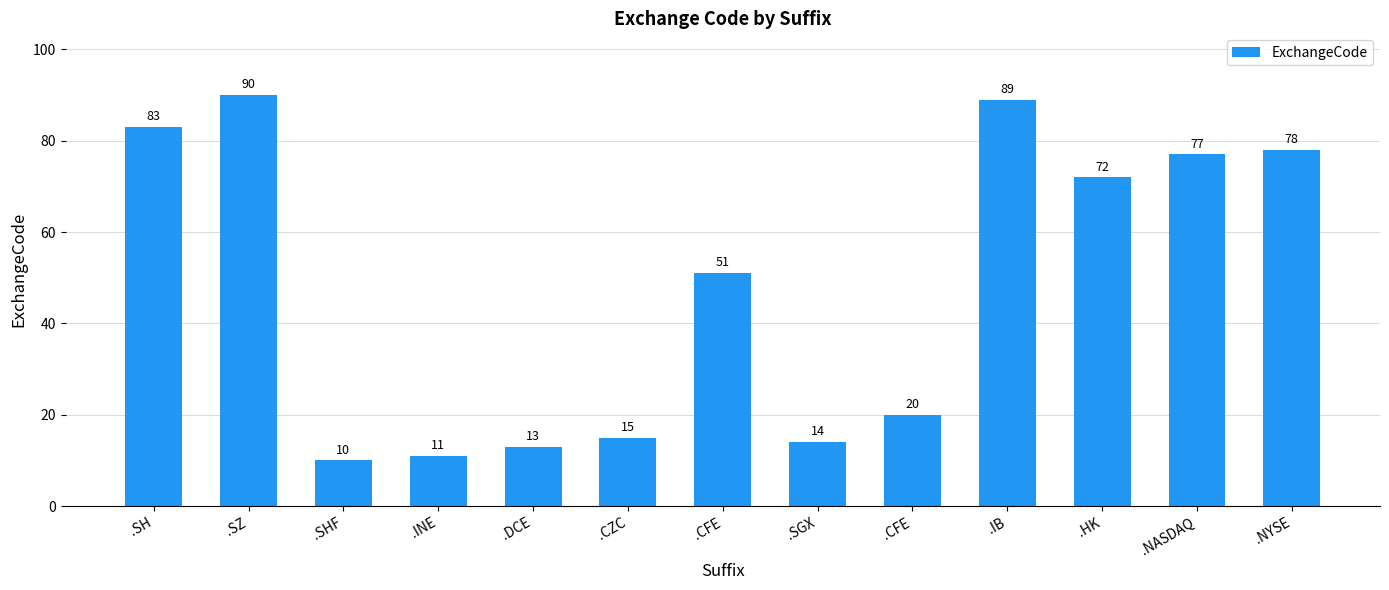

Is it true that the value at .SH is 109?

False